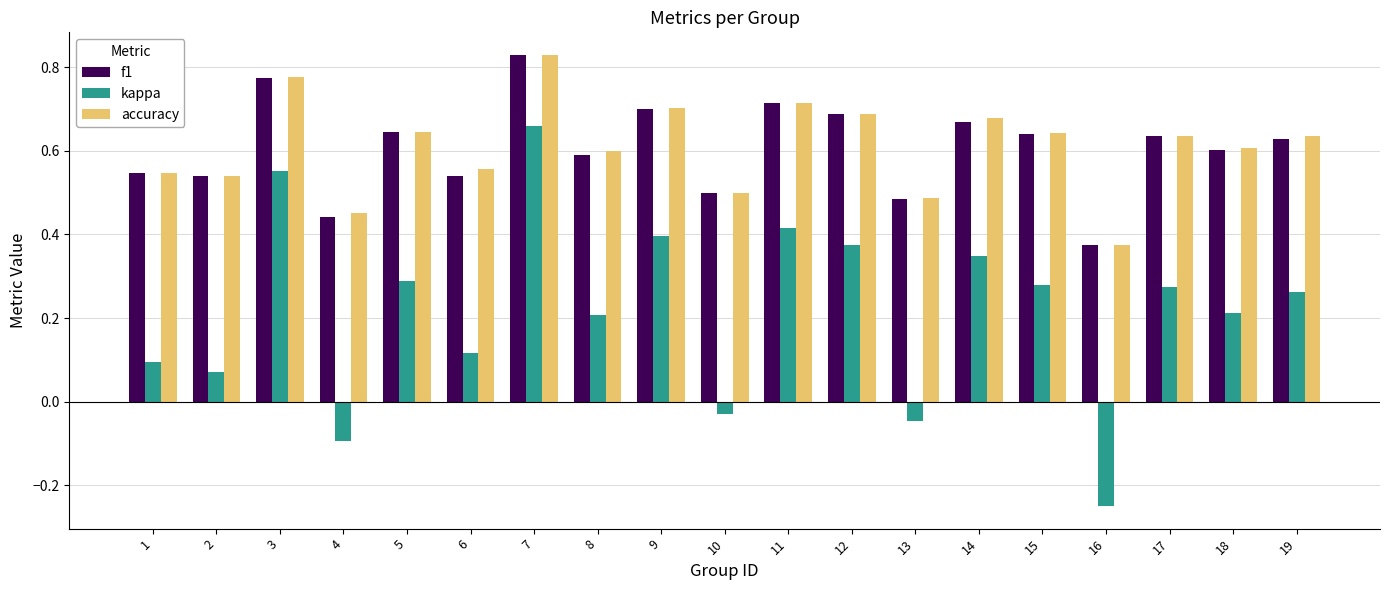

Which label corresponds to the largest value in the chart?

7